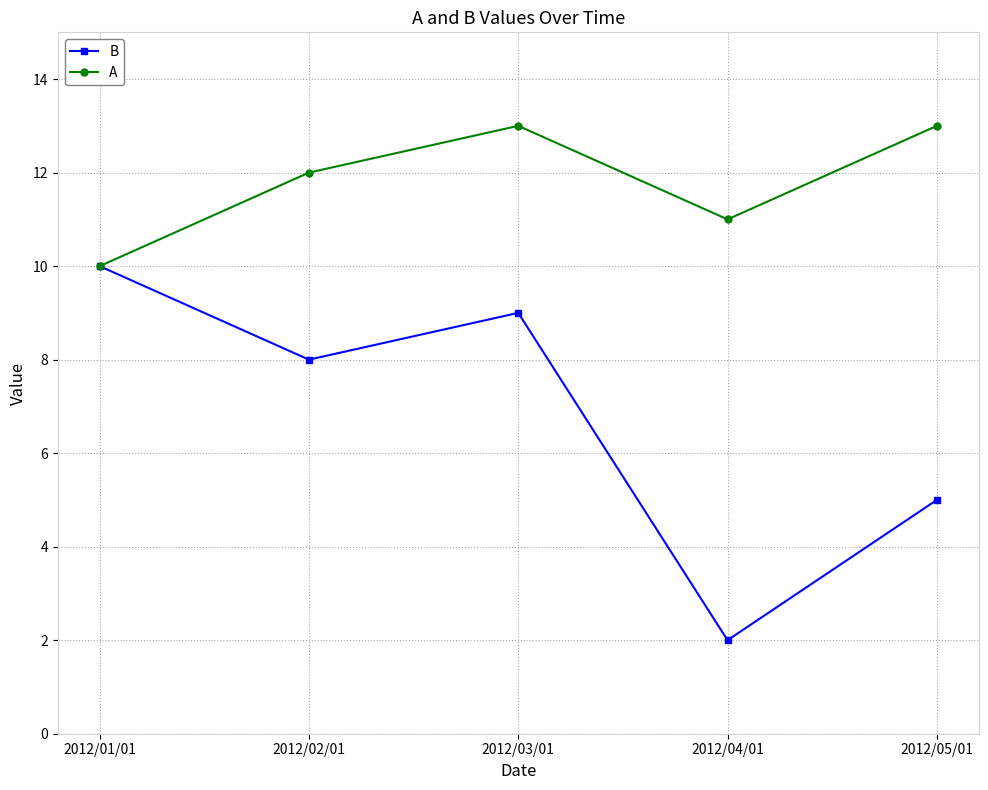

What is the value of the A point at the 3rd from the left?

13